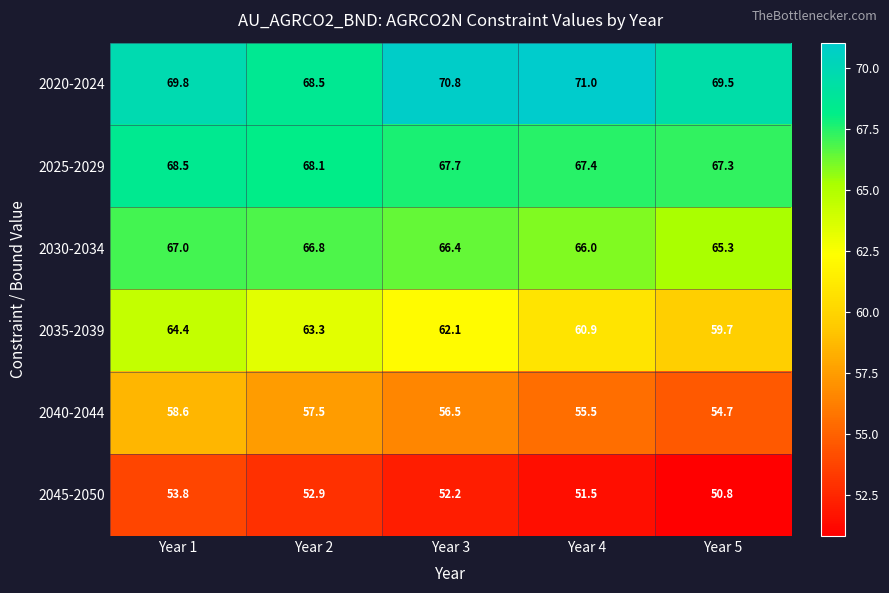

Reading left to right, extract all data points from this chart.

2020-2024: Year 1=69.8	Year 2=68.5	Year 3=70.8	Year 4=71.0	Year 5=69.5
2025-2029: Year 1=68.5	Year 2=68.1	Year 3=67.7	Year 4=67.4	Year 5=67.3
2030-2034: Year 1=67.0	Year 2=66.8	Year 3=66.4	Year 4=66.0	Year 5=65.3
2035-2039: Year 1=64.4	Year 2=63.3	Year 3=62.1	Year 4=60.9	Year 5=59.7
2040-2044: Year 1=58.6	Year 2=57.5	Year 3=56.5	Year 4=55.5	Year 5=54.7
2045-2050: Year 1=53.8	Year 2=52.9	Year 3=52.2	Year 4=51.5	Year 5=50.8